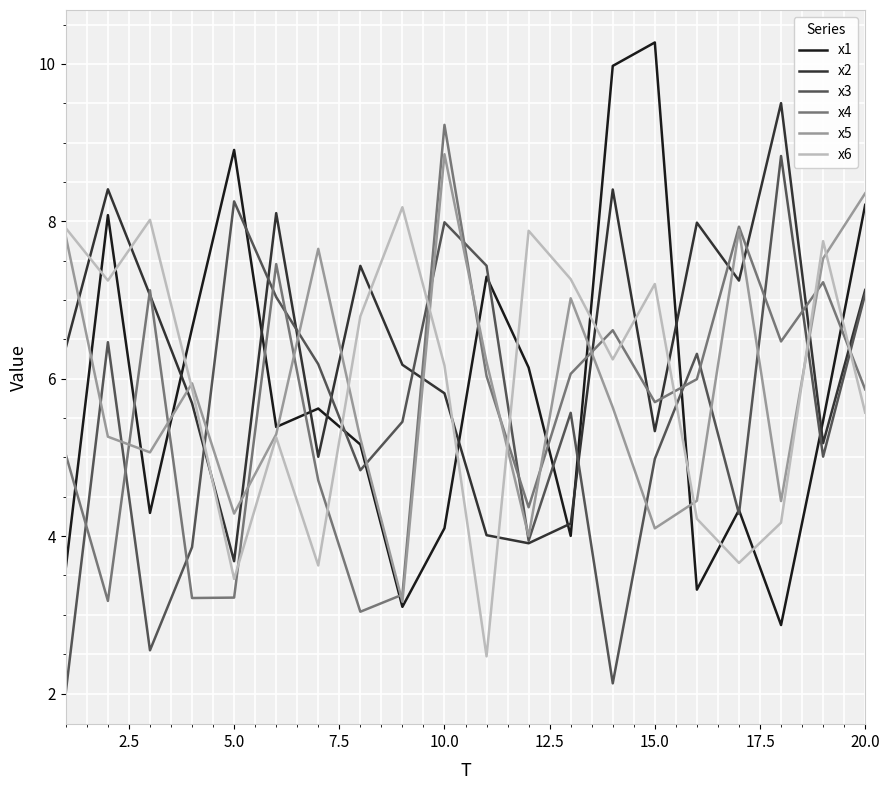

True or false: x6 and x4 cross at least once.

True